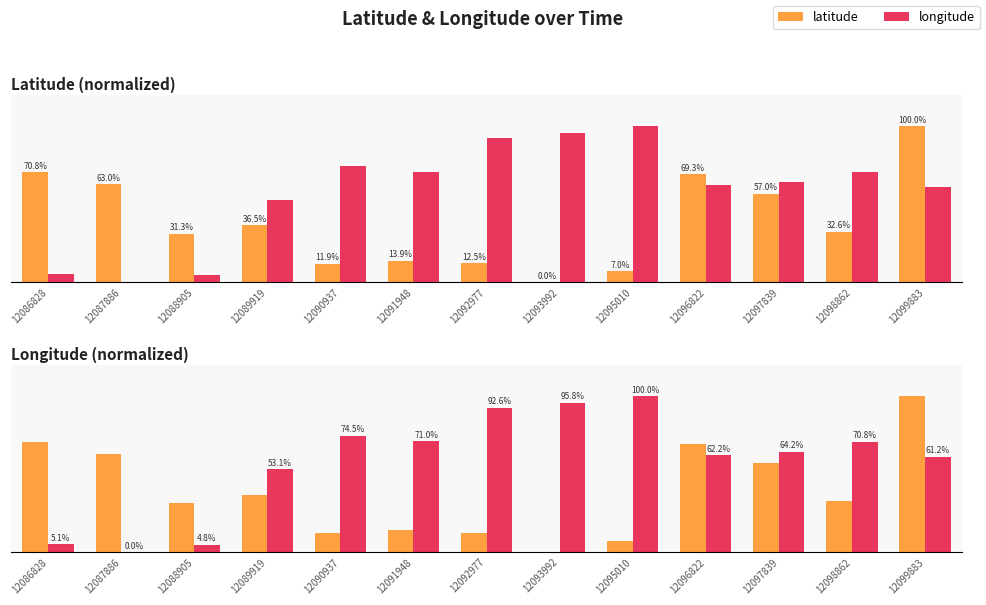

Where is latitude nearest to the value 50?

12097839